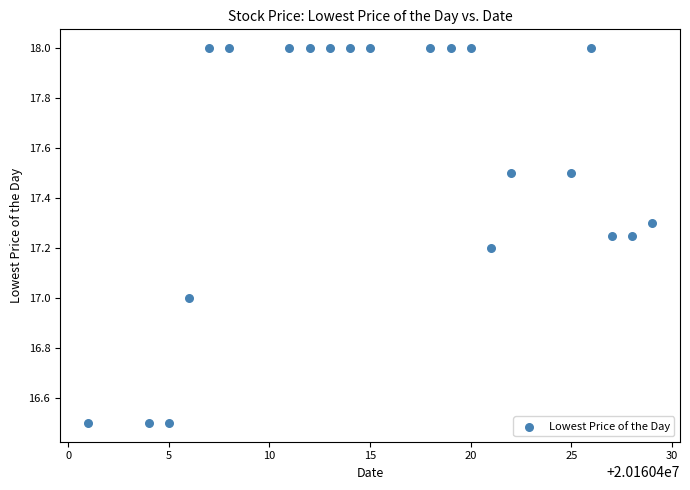

What is the range of Y values (max minus min)?

1.5